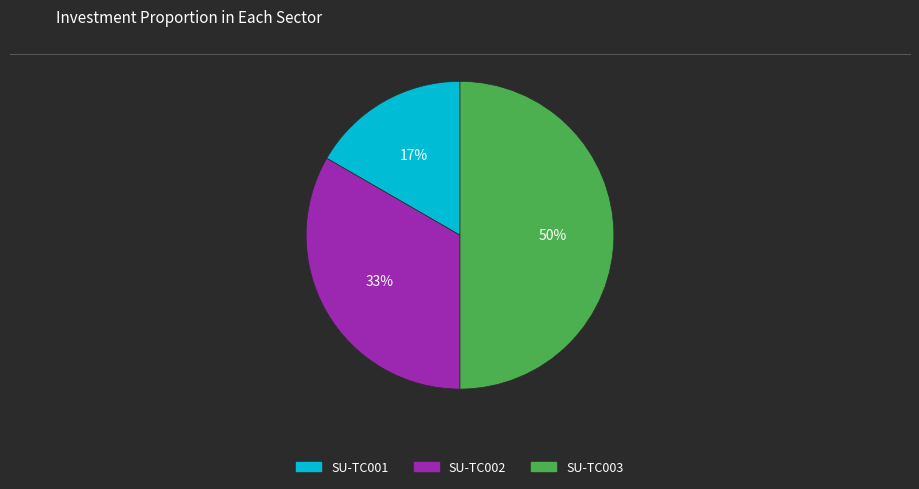

Rank the categories by value from lowest to highest.

SU-TC001, SU-TC002, SU-TC003